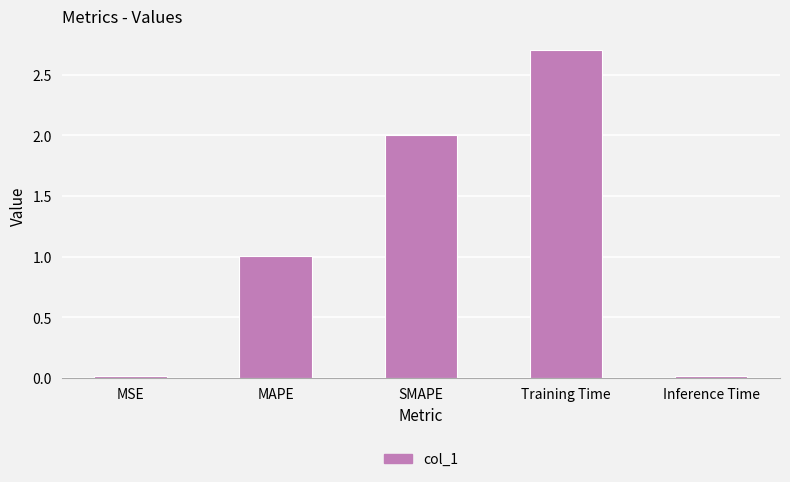

Is it true that the value at SMAPE is 2.0?

True